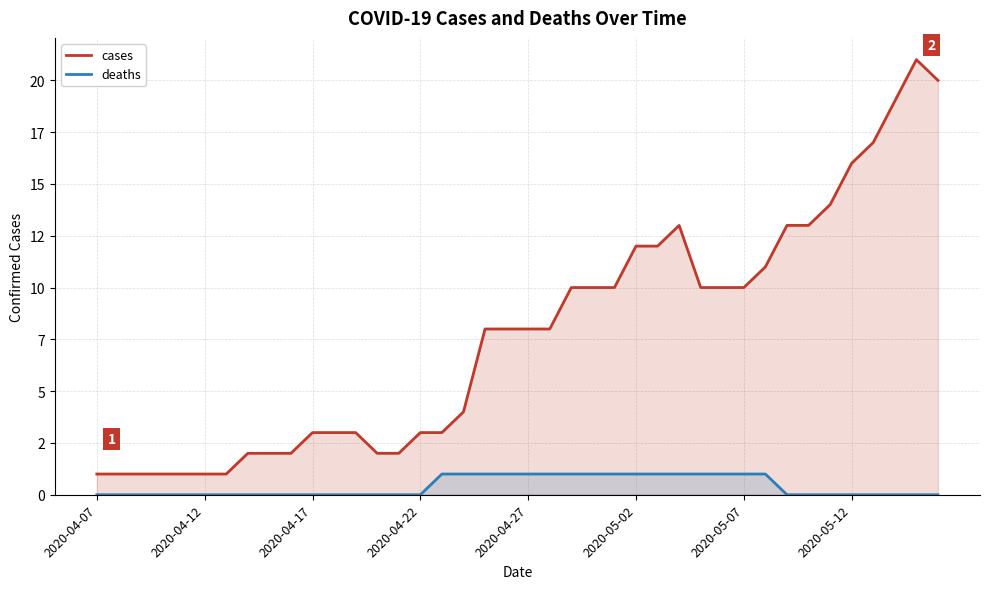

Which series has the largest total across all categories?

cases